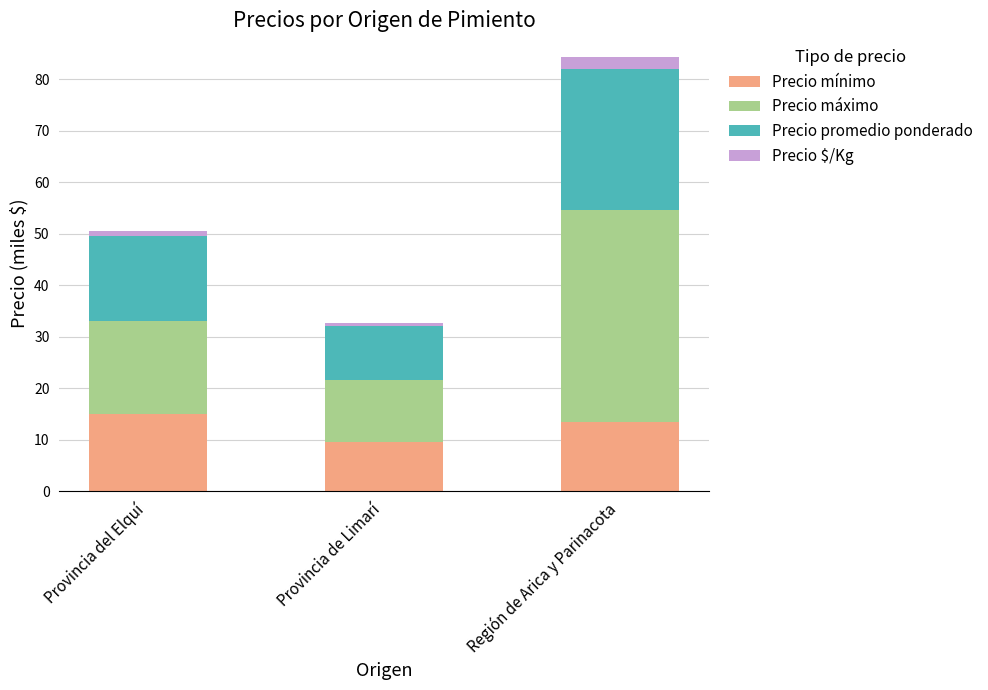

What is the lowest value of the Precio mínimo series?

9.5